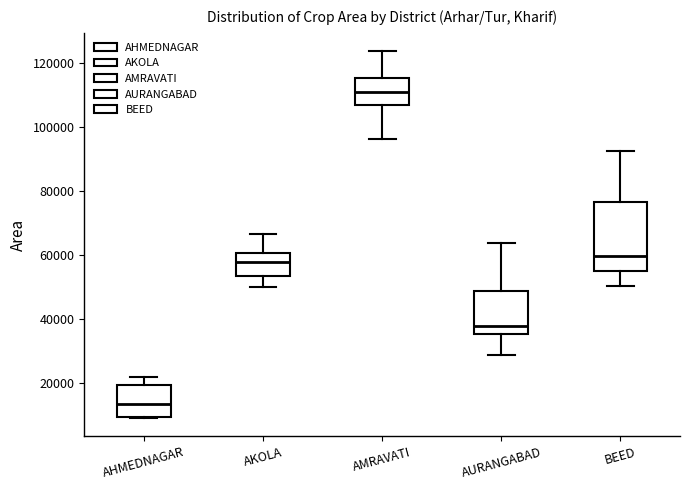

Which box's median line is the lowest?

AHMEDNAGAR